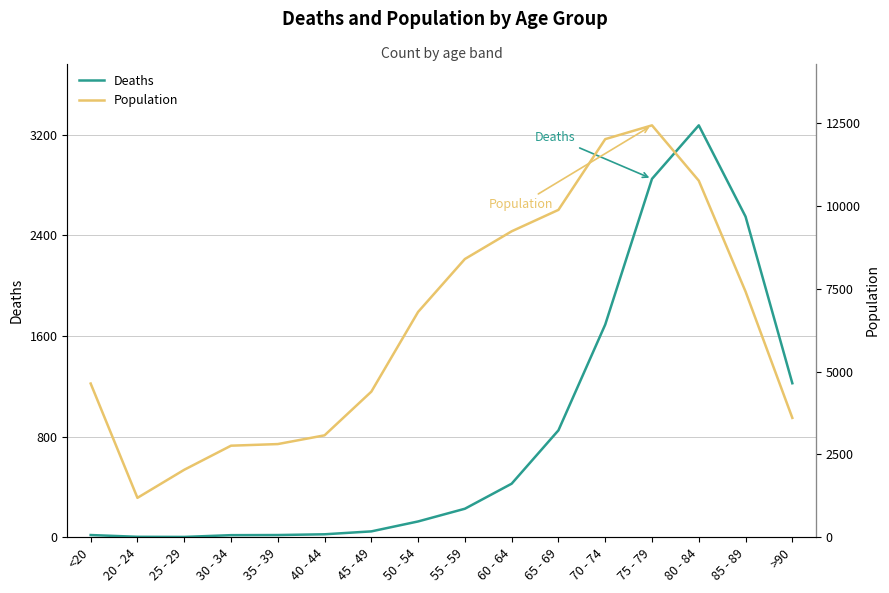

In Deaths, how many points are lower than both neighbors (excluding endpoints)?

1